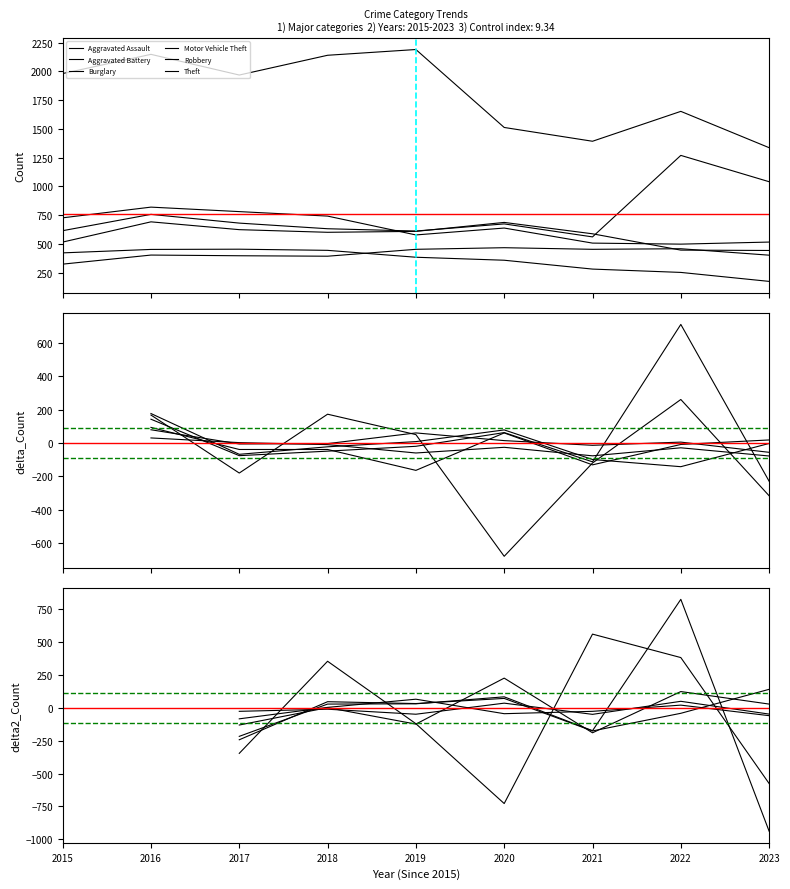

Which series has the widest spread of values?

Motor Vehicle Theft